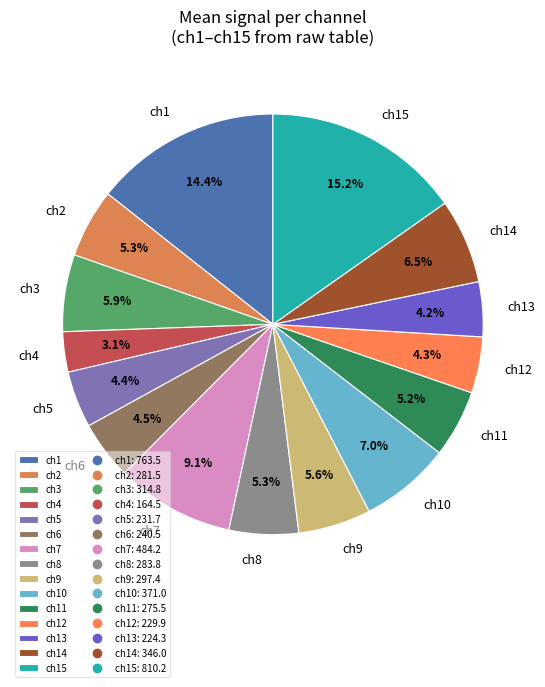

How many segments does this pie chart have?

15